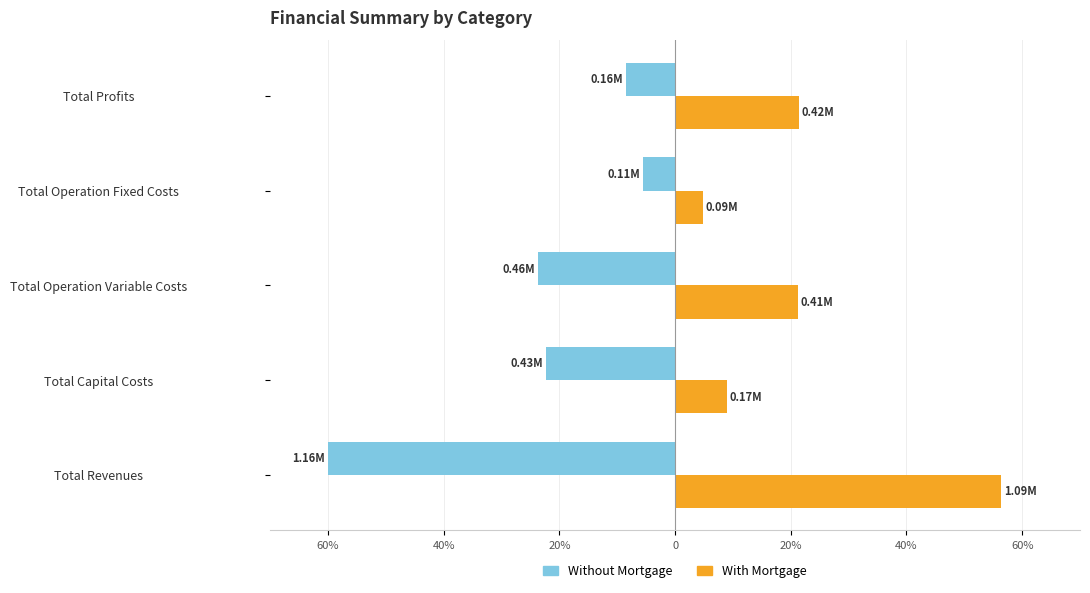

What are all the series names shown in the legend?

Without Mortgage, With Mortgage